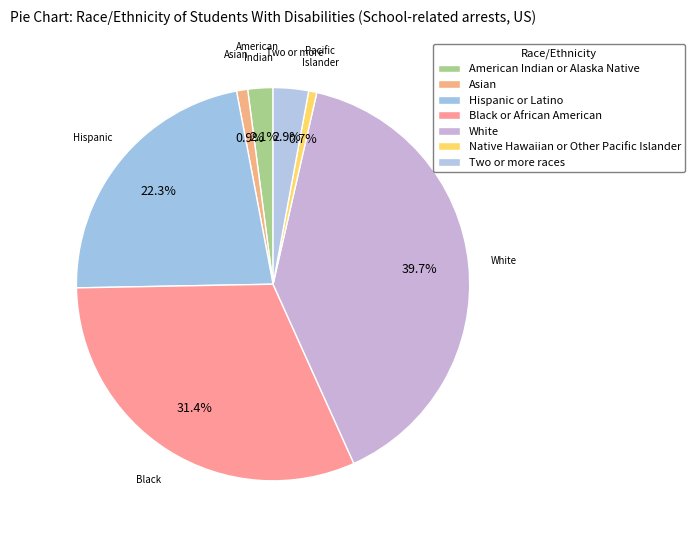

What is the total percentage of Two or more races and American Indian or Alaska Native?

5.0%